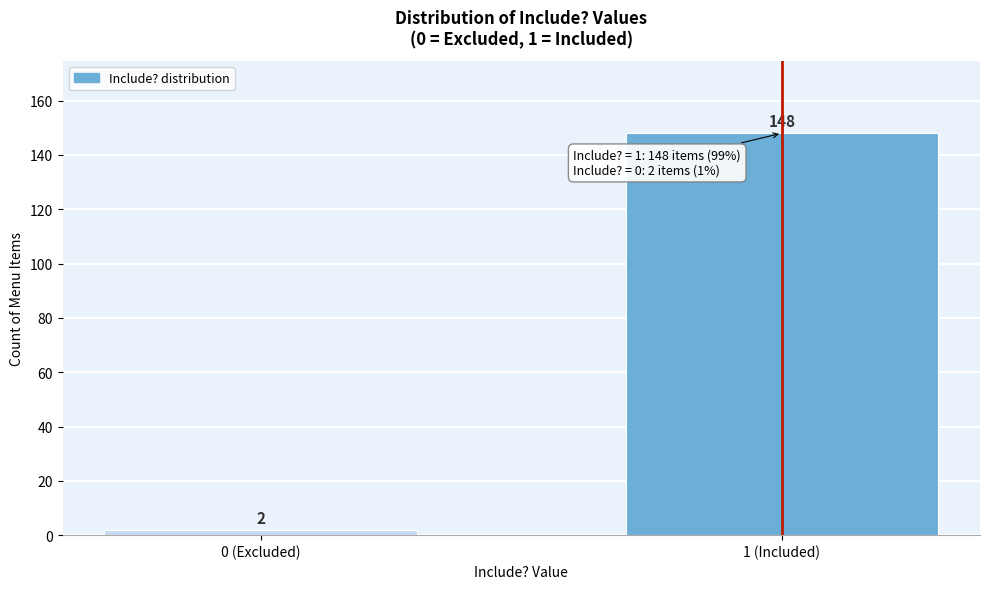

Reading left to right, transcribe all the data shown in this chart.

0 (Excluded)=2	1 (Included)=148